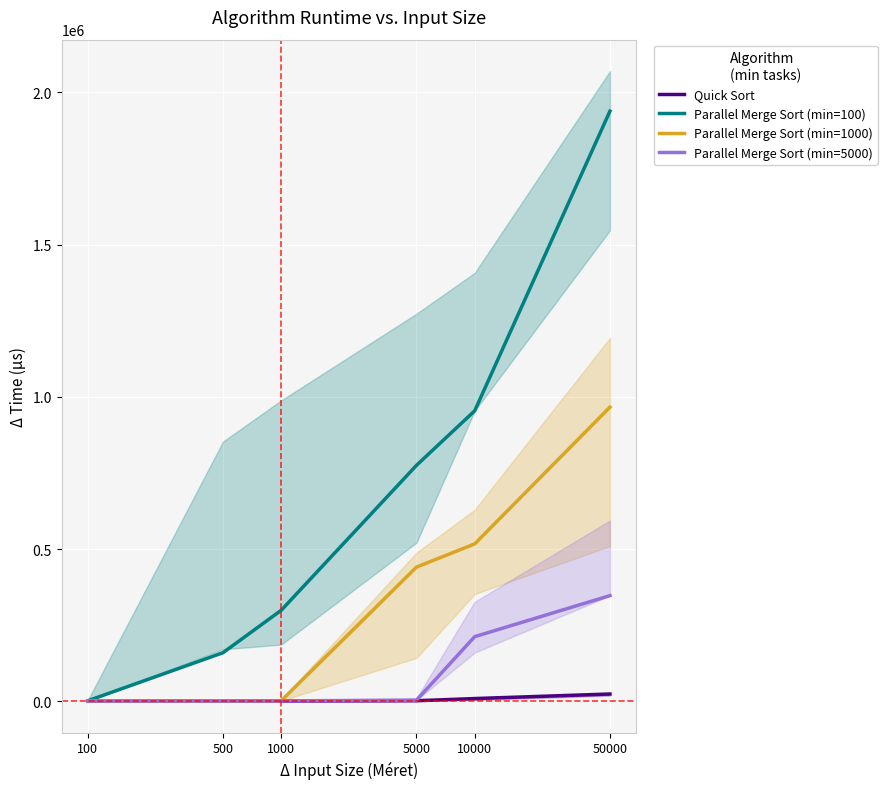

Is the value of Parallel Merge Sort (min=100) at 1000 greater than the value of Parallel Merge Sort (min=5000) at 1000?

Yes